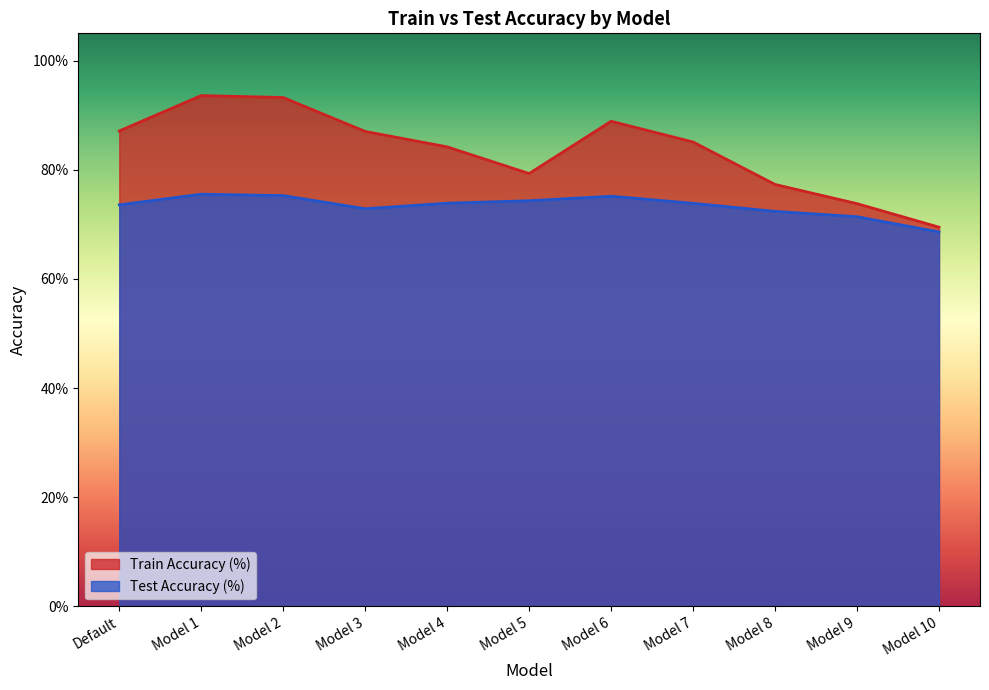

Is it true that Test Accuracy (%) equals 0.5 at Model 8?

False